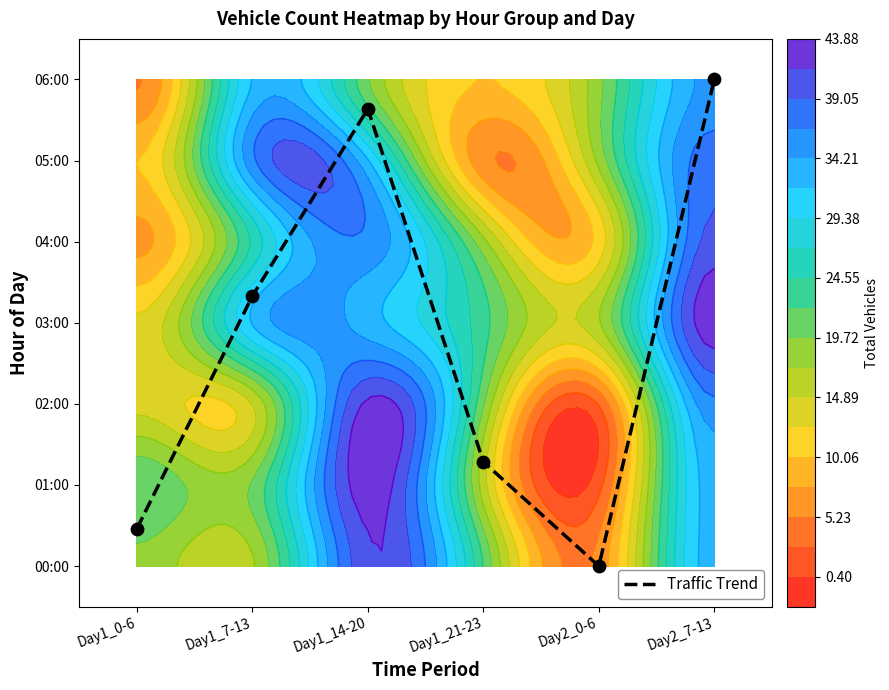

How many values are below 3?

3